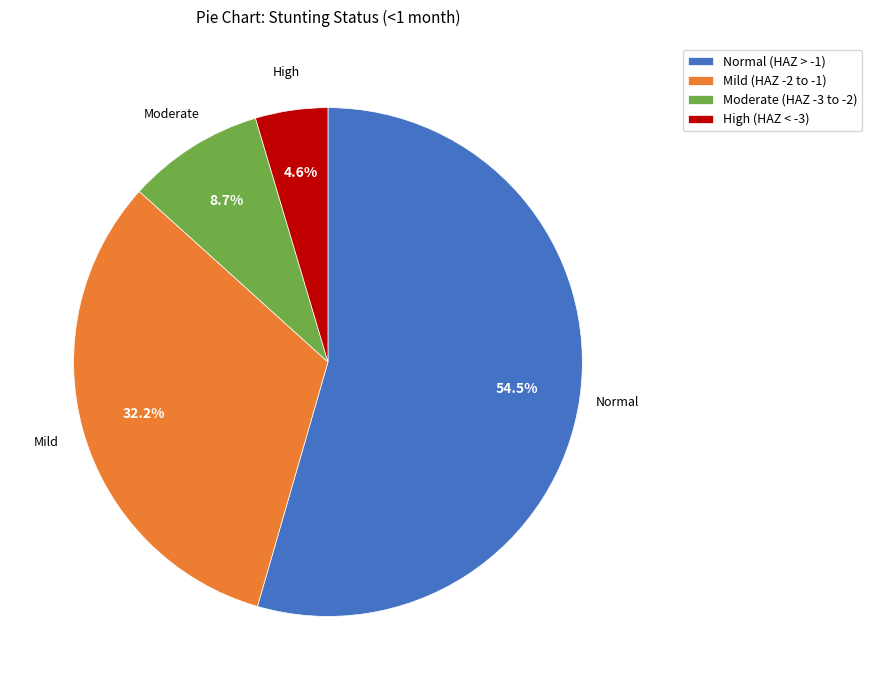

Rank the categories by value from highest to lowest.

Normal (HAZ > -1), Mild (HAZ -2 to -1), Moderate (HAZ -3 to -2), High (HAZ < -3)